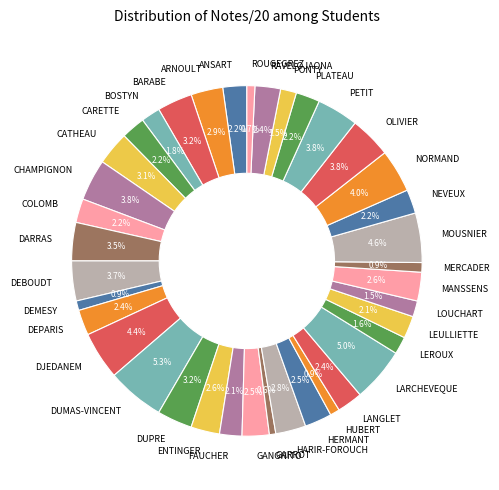

Is there a majority slice in this chart?

No